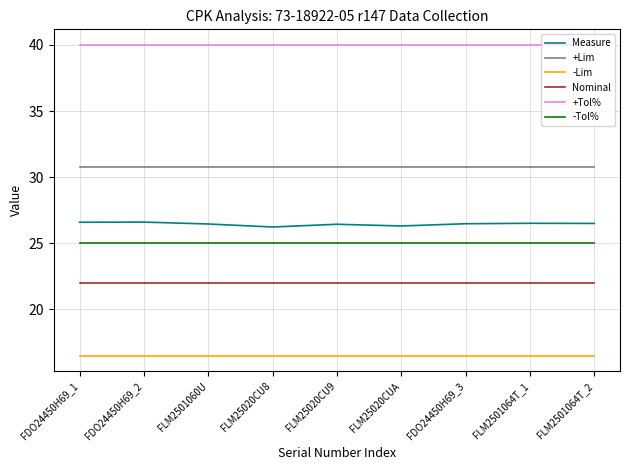

At how many categories does at least one series exceed 32?

9